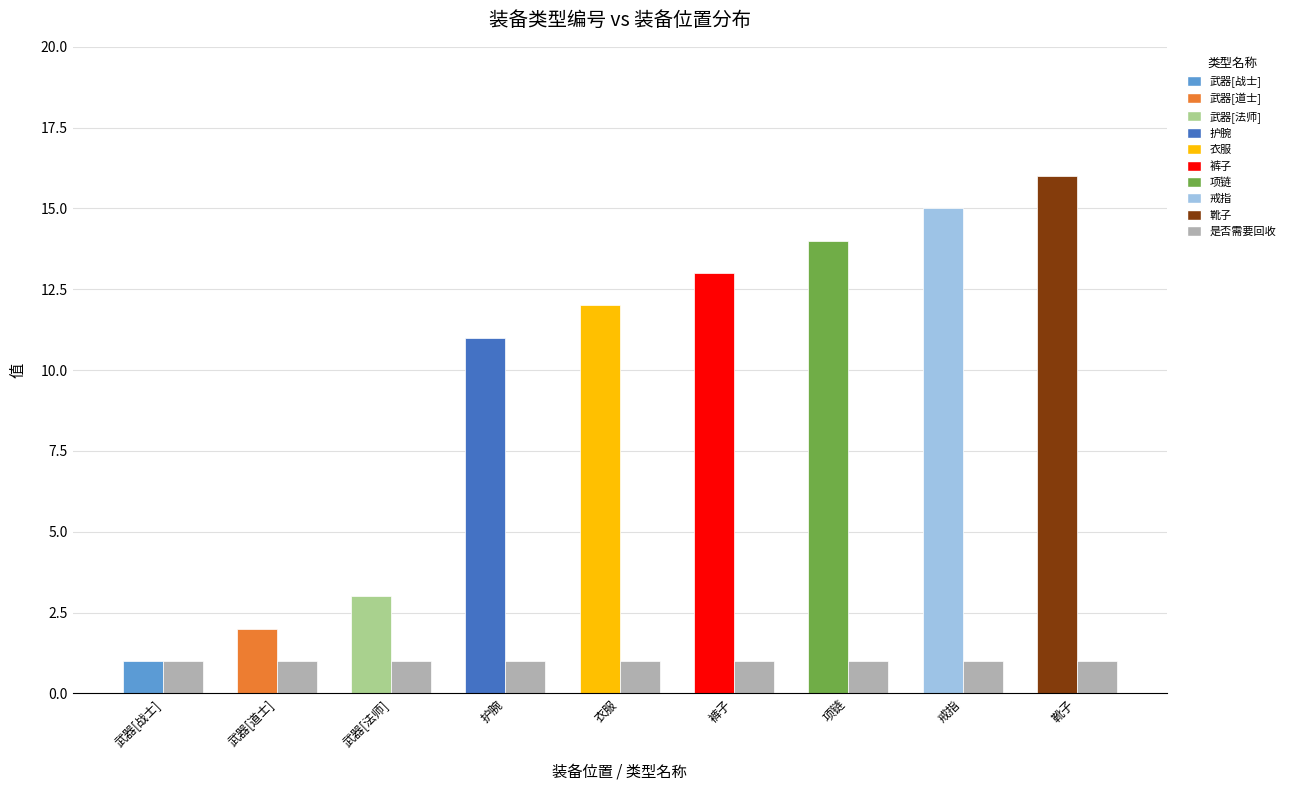

Count the number of categories in the chart.

9